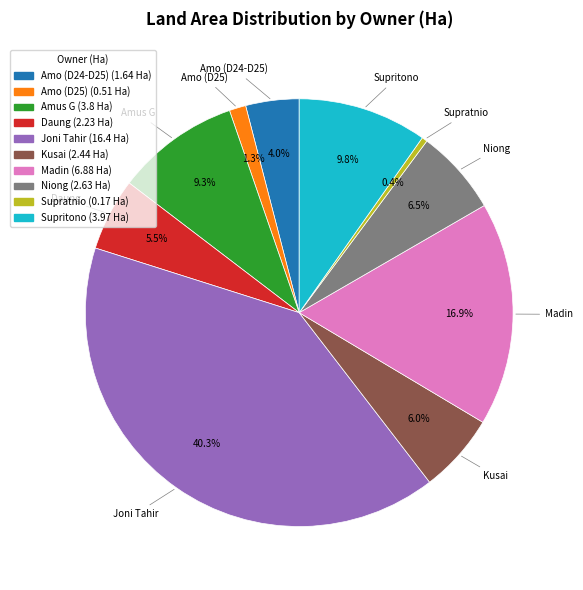

To the nearest percent, what is the combined percentage of Niong and Amo (D25)?

8%